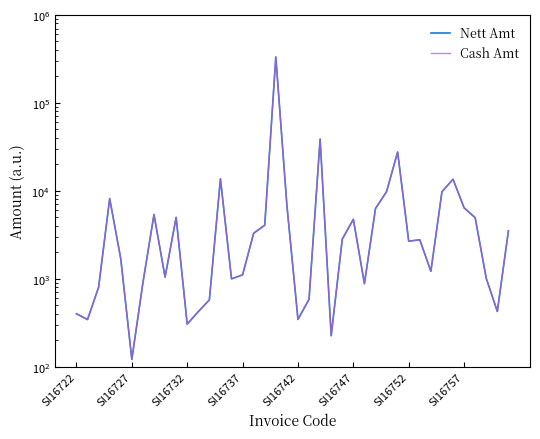

True or false: Nett Amt and Cash Amt intersect in this chart.

False